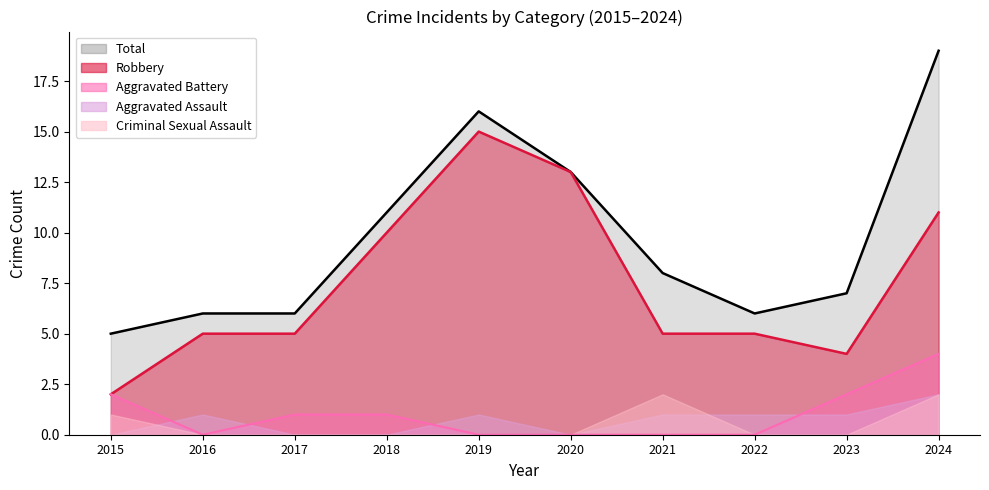

What is the spread (max minus min) of values at 2024?

15